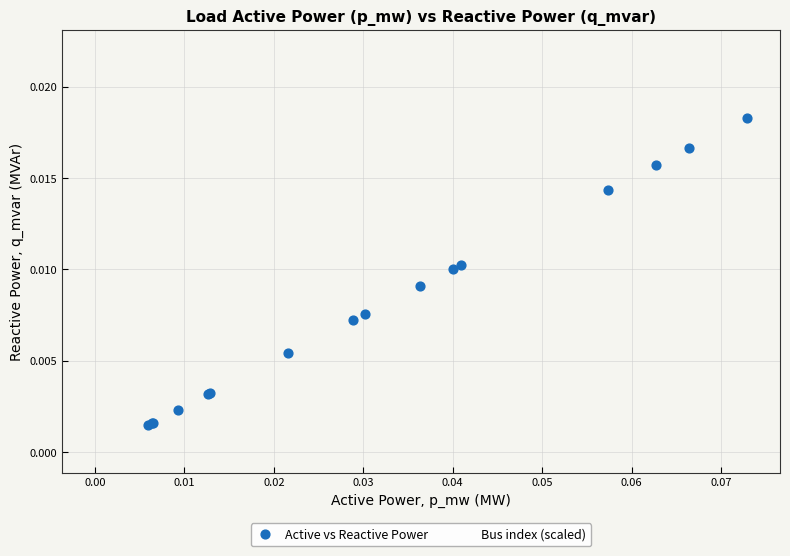

What are all the series names shown in the legend?

Active vs Reactive Power, Bus index (scaled)